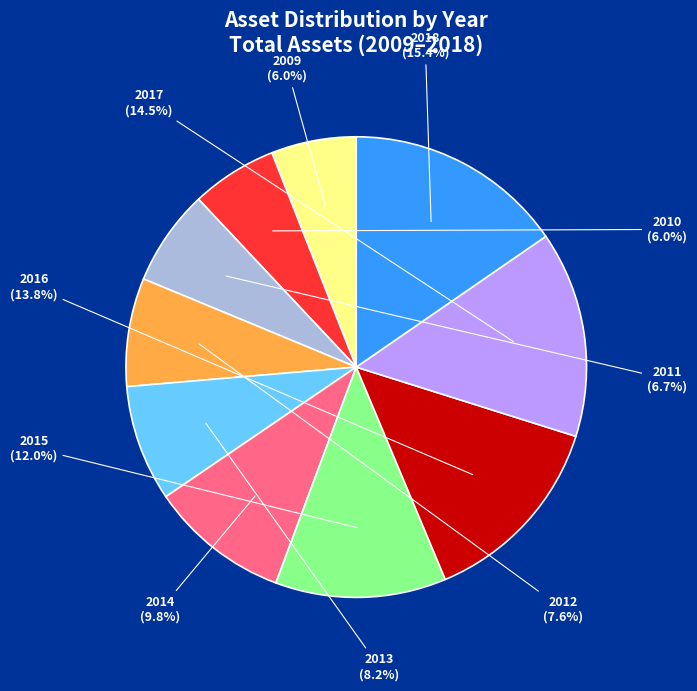

What percentage is the 2010 slice, to the nearest percent?

6%